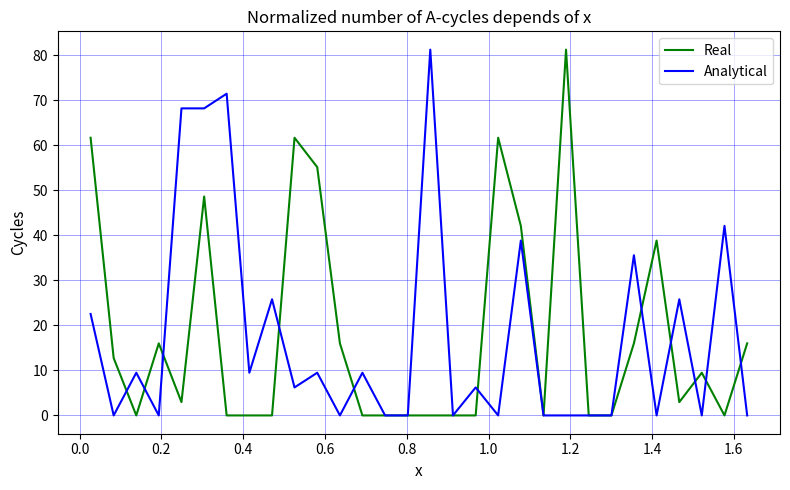

What is the highest value of the Real series?

81.2